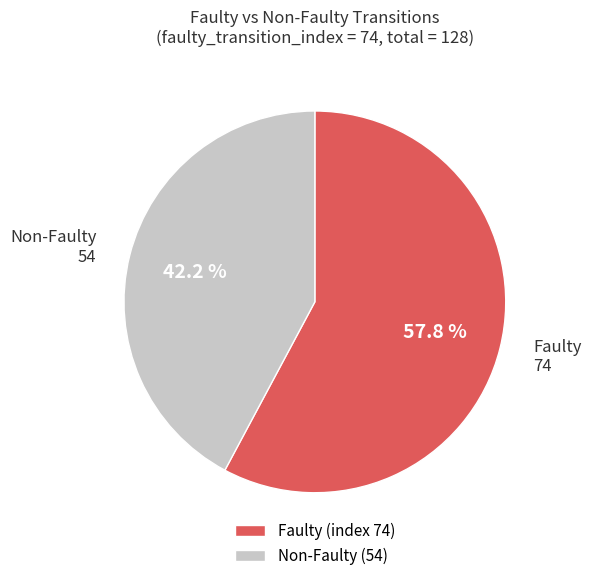

Which slice is the smallest?

Non-Faulty (54)